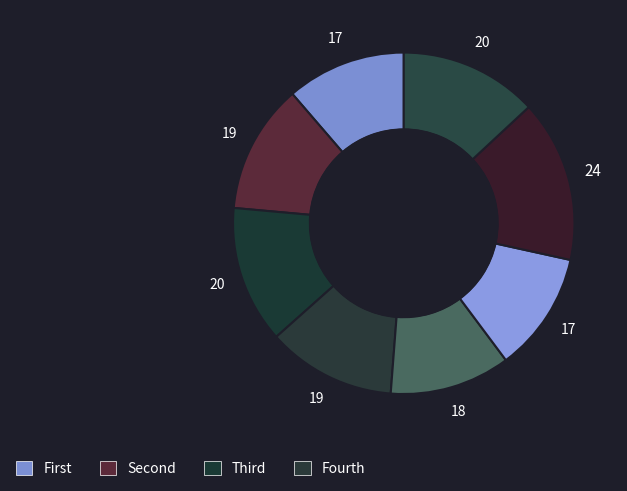

To the nearest percent, what is the difference between the largest and smallest slice percentages?

4%